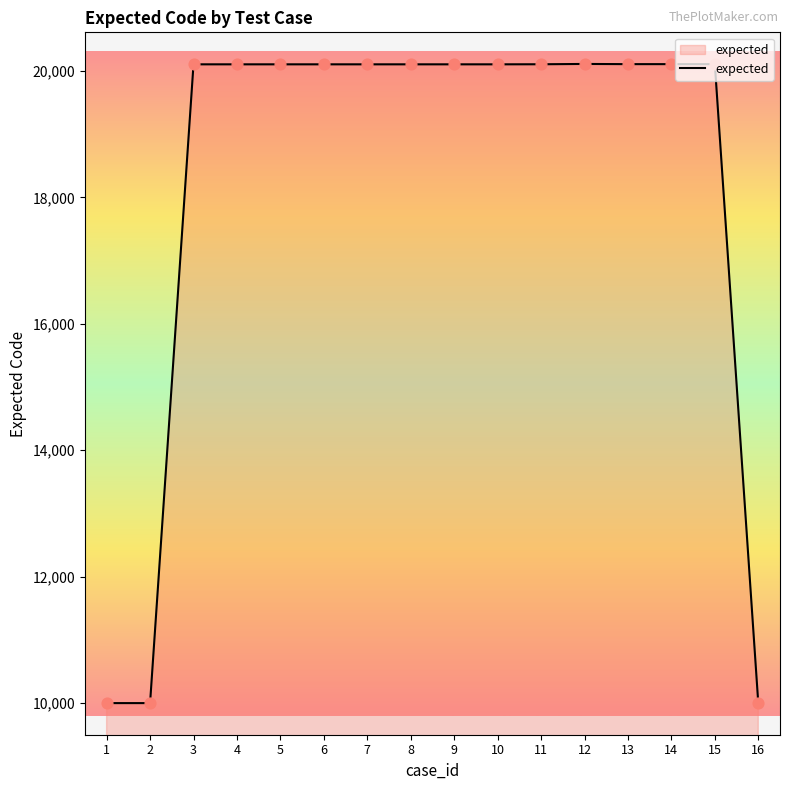

Between 16 and 6, which is larger?

6